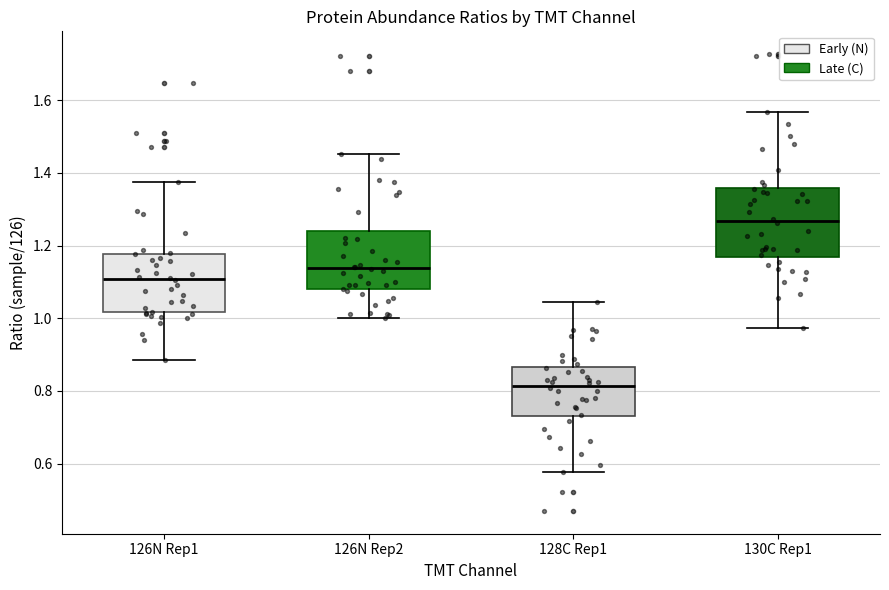

Reading left to right, transcribe this box plot: for each box, give where its median line is, the range the box spans, and where its two whiskers end, as read against the y-axis. The values are not printed on the chart, so give them approximately, as read against the axis.

126N Rep1: median 1.10, box 1.02 to 1.18, whiskers 0.88 to 1.38
126N Rep2: median 1.14, box 1.08 to 1.24, whiskers 1.00 to 1.46
128C Rep1: median 0.82, box 0.74 to 0.86, whiskers 0.58 to 1.04
130C Rep1: median 1.26, box 1.16 to 1.36, whiskers 0.98 to 1.56